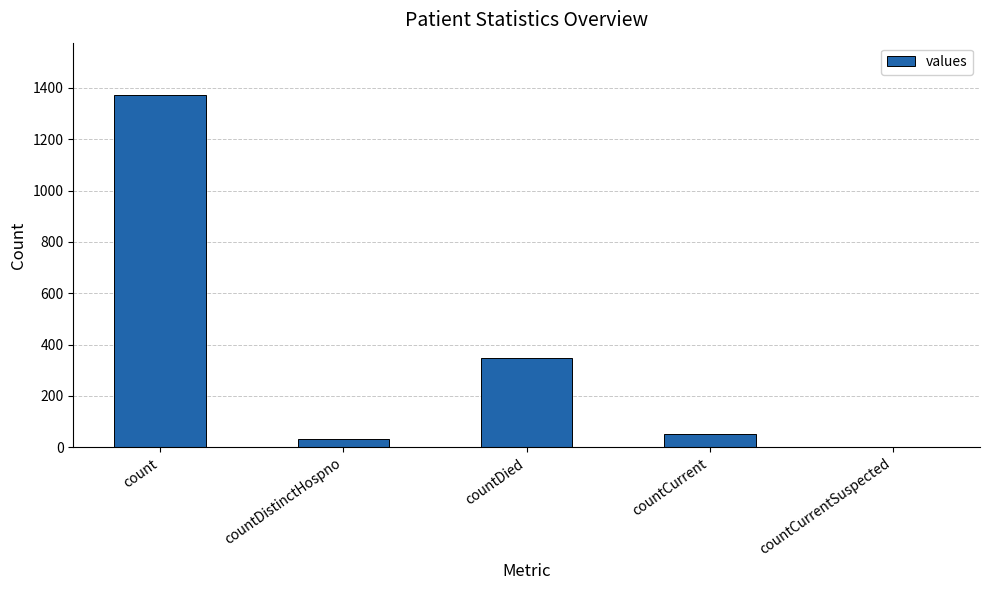

How many positive values are there?

4